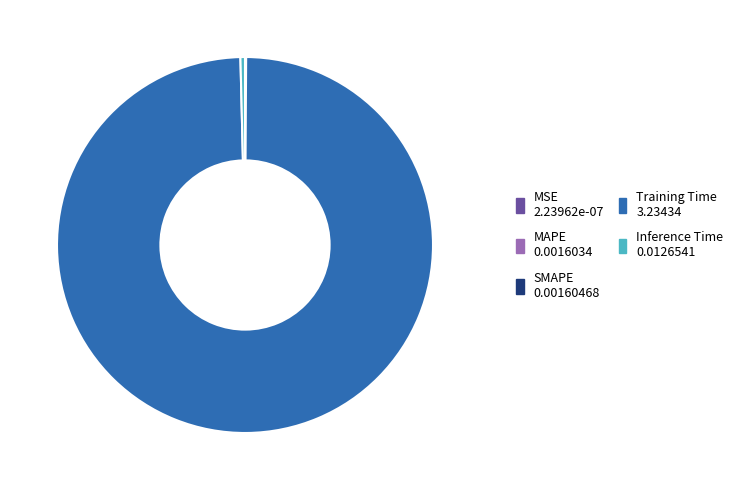

Which slice is the largest?

Training Time